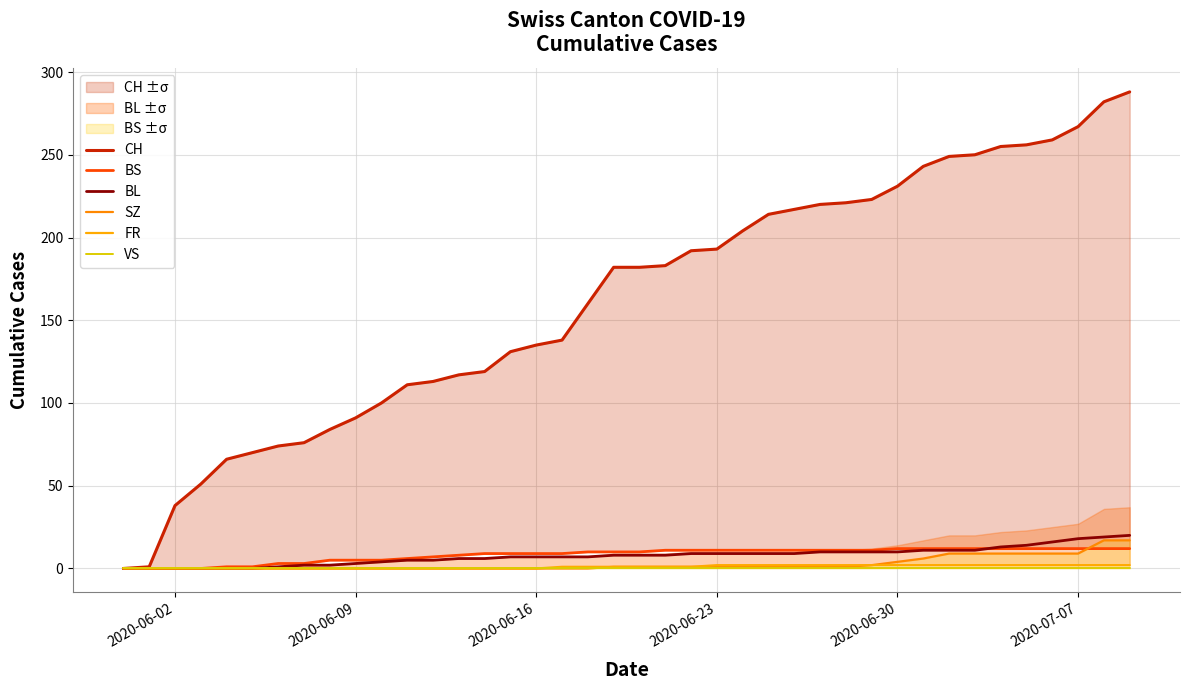

What is the highest value of the BL series?

20